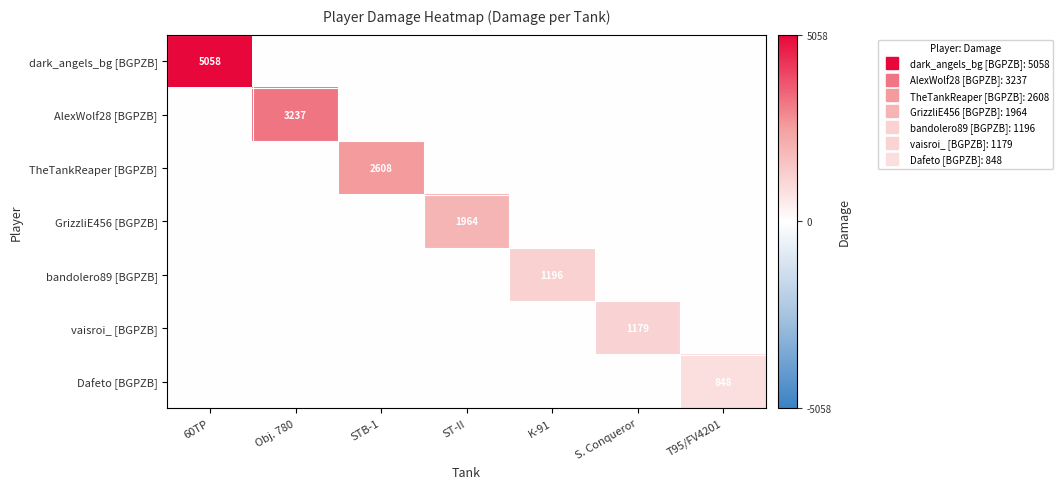

The value of TheTankReaper [BGPZB] at ST-II is 0. True or false?

True